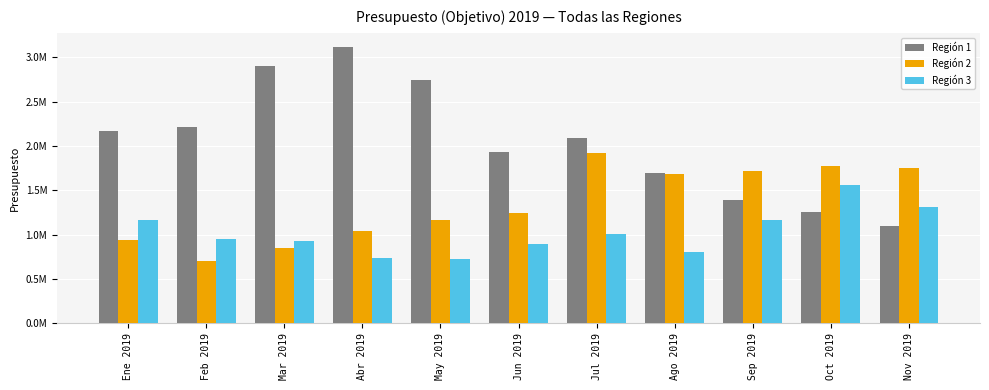

What is the difference between the maximum and minimum values in the Región 2 series?

1220725.7